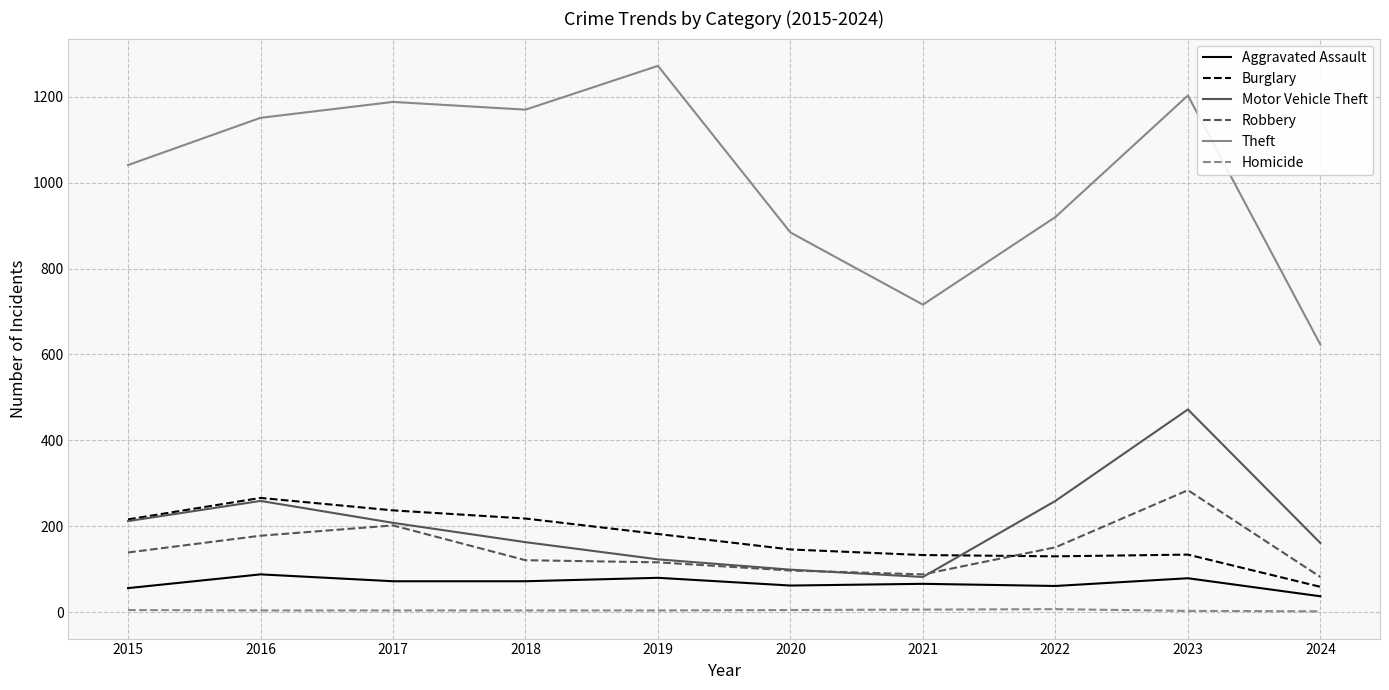

The value of Robbery at 2017 is 312. True or false?

False